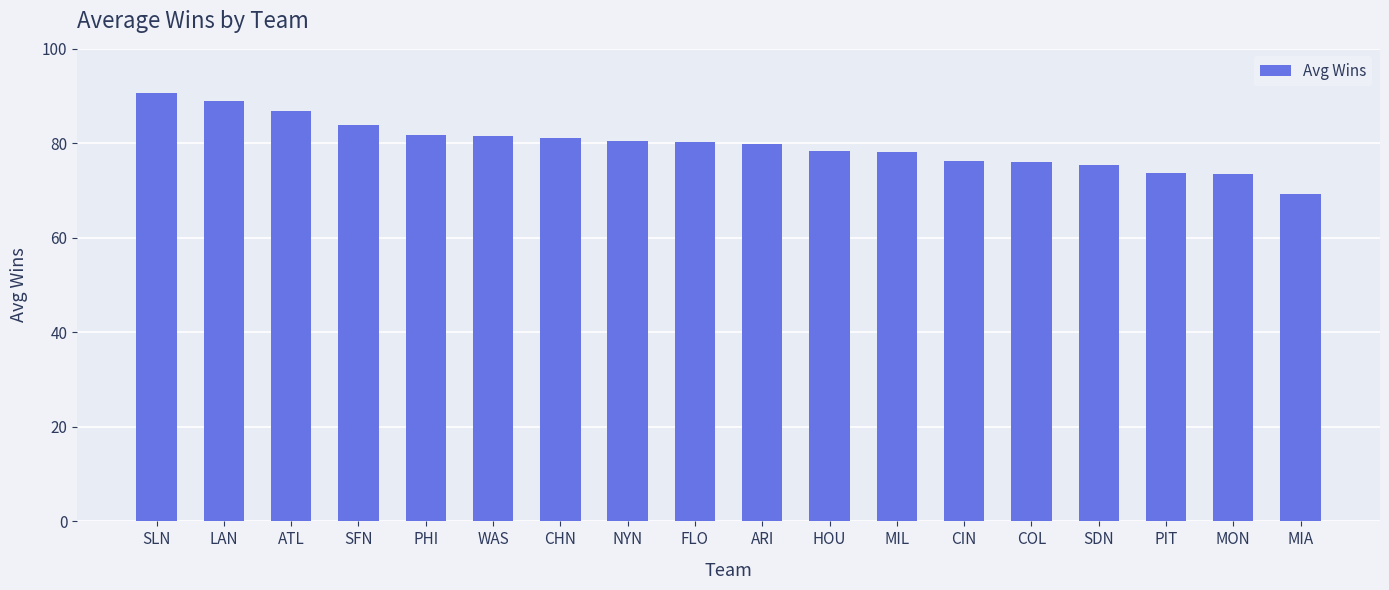

What is the label of the 10th bar from the right?

FLO